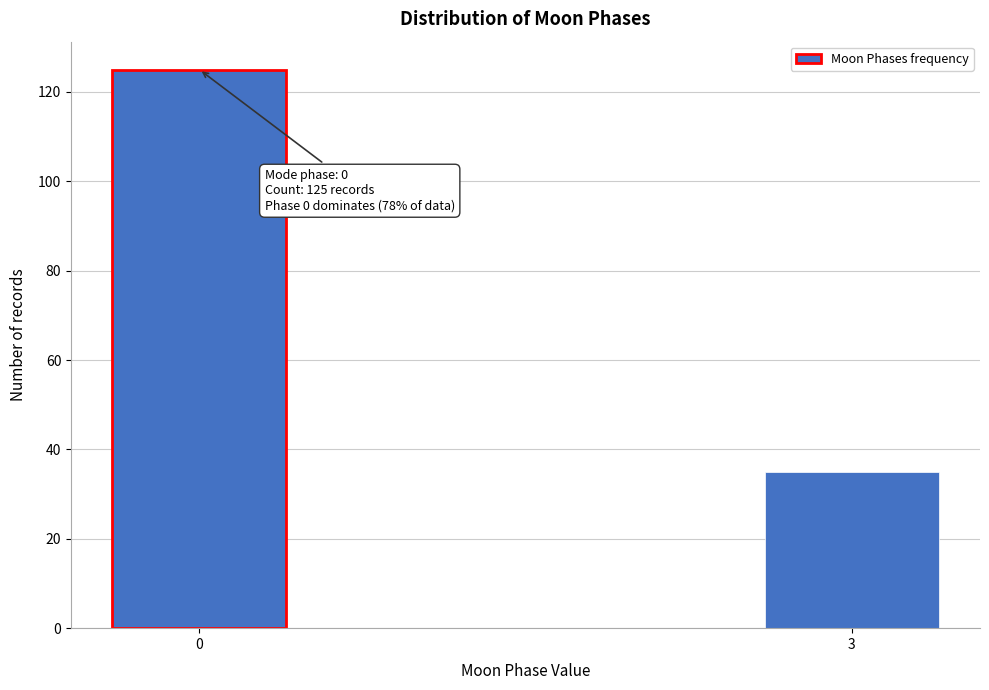

Reading left to right, list all the values displayed in this chart.

0=125	3=35